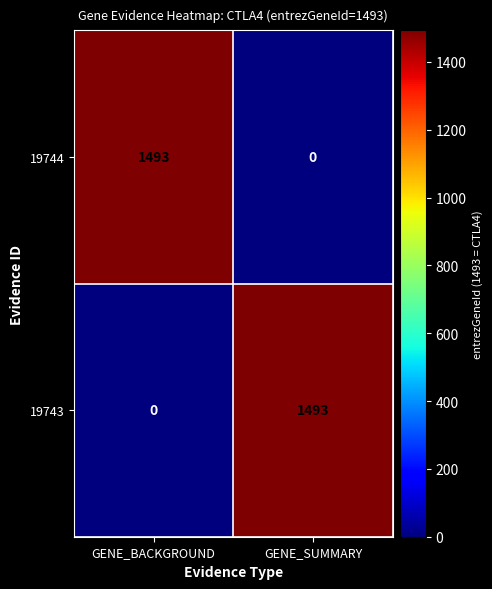

What is the spread (max minus min) of values at GENE_SUMMARY?

1493